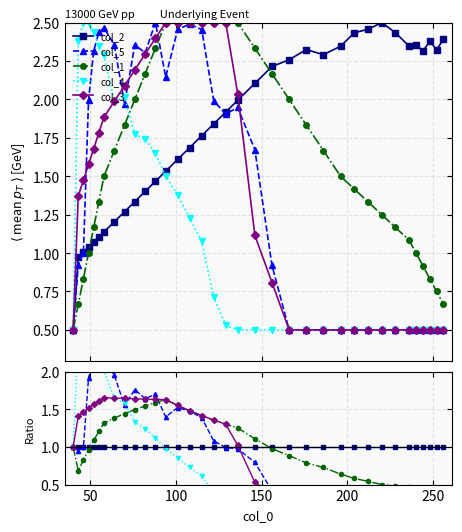

What is the maximum value shown in the chart?

2.5